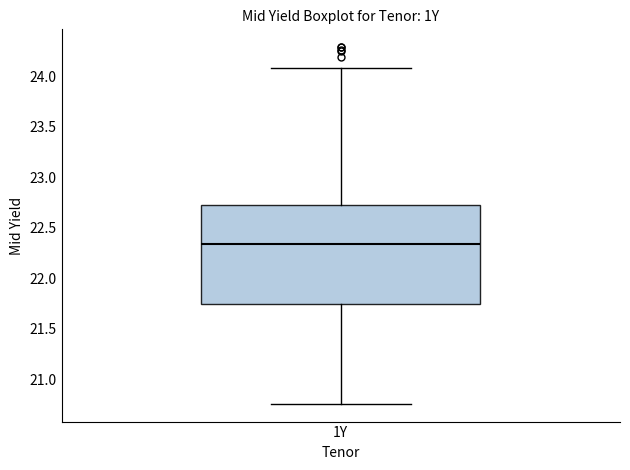

Transcribe this box plot: give where the median line is, the range the box spans, and where the two whiskers end, as read against the y-axis. The values are not printed on the chart, so give them approximately, as read against the axis.

median 22.35, box 21.75 to 22.70, whiskers 20.75 to 24.10